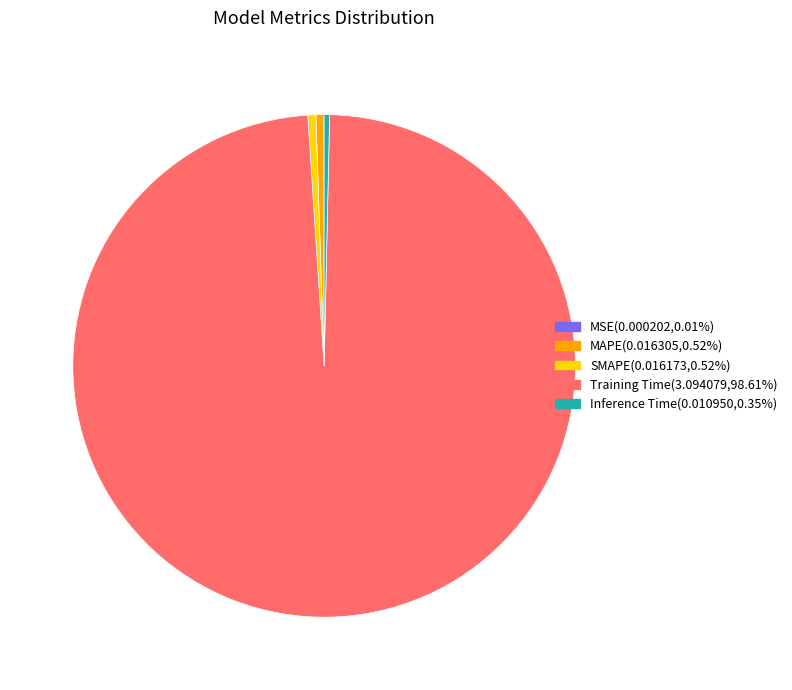

Which category has the biggest portion of the pie?

Training Time